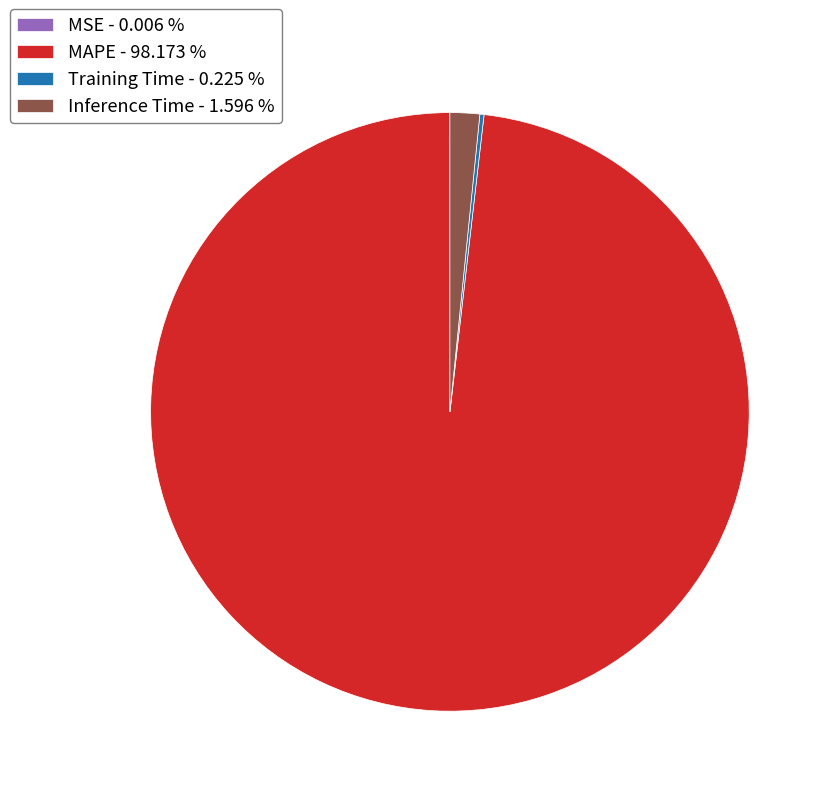

Is there any slice that represents more than half of the pie?

Yes